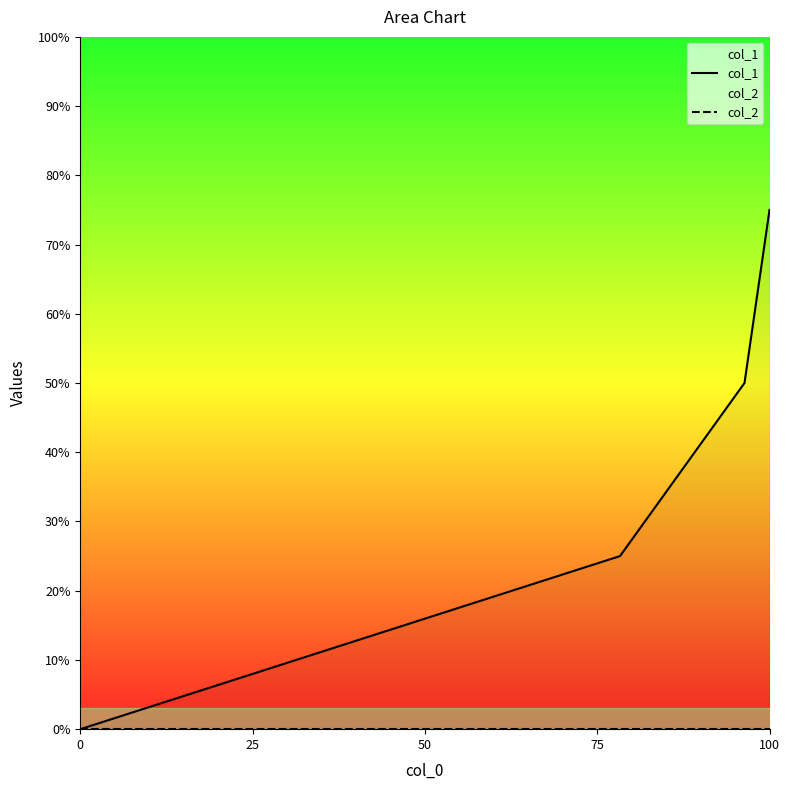

Where does the col_1 series first go above 50?

100